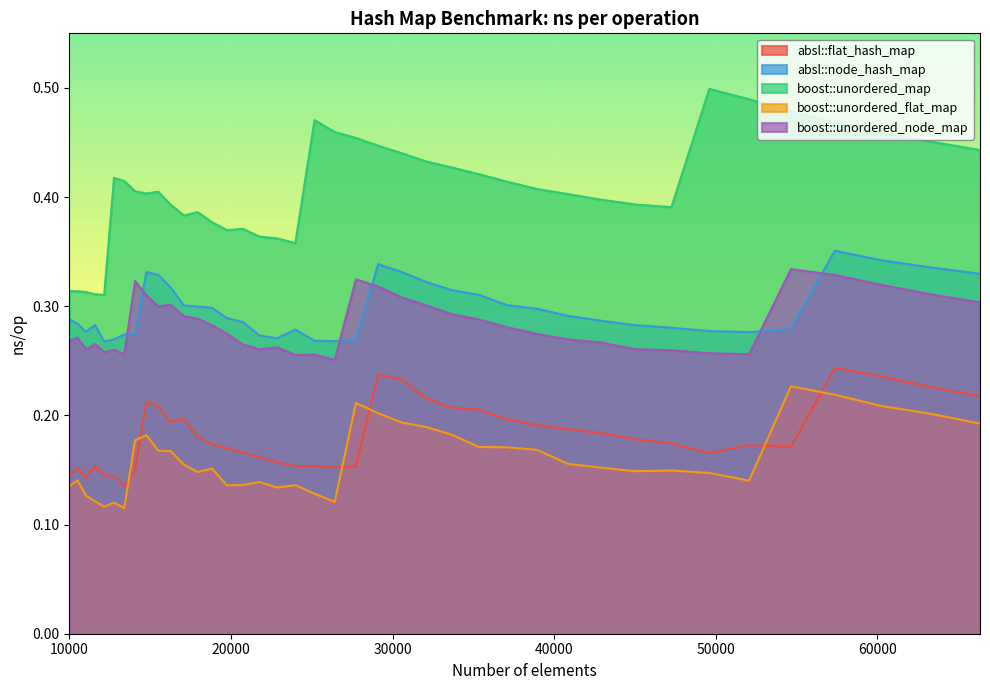

True or false: boost::unordered_map and boost::unordered_flat_map cross at least once.

False